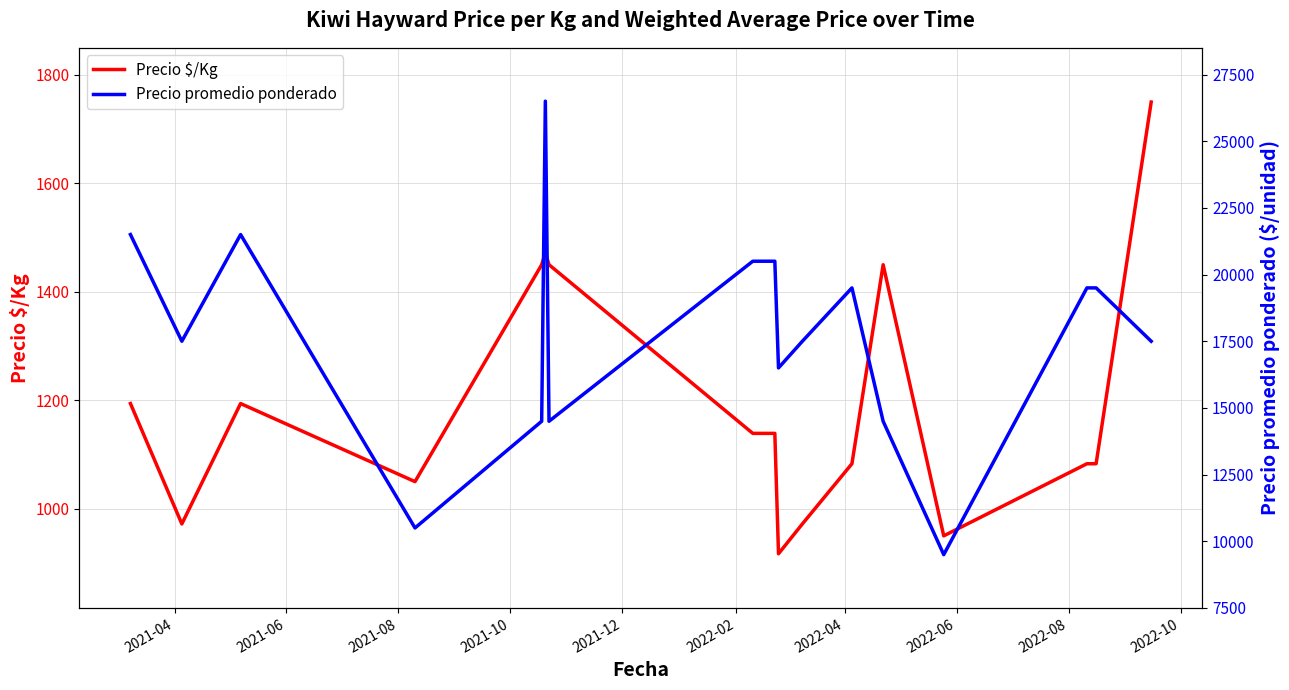

True or false: Precio promedio ponderado and Precio $/Kg cross at least once.

False